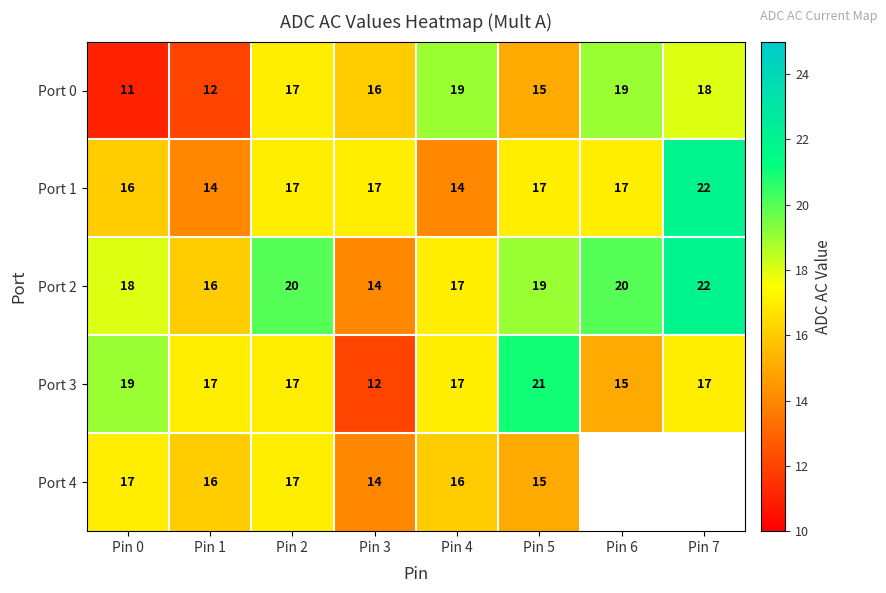

Is the value of Port 0 at Pin 6 greater than the value of Port 2 at Pin 6?

No